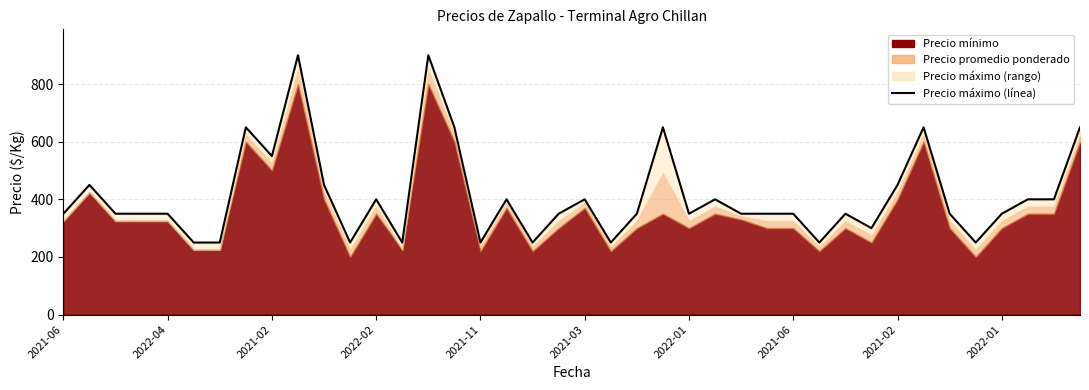

Does the chart display data point markers on the line(s)?

No